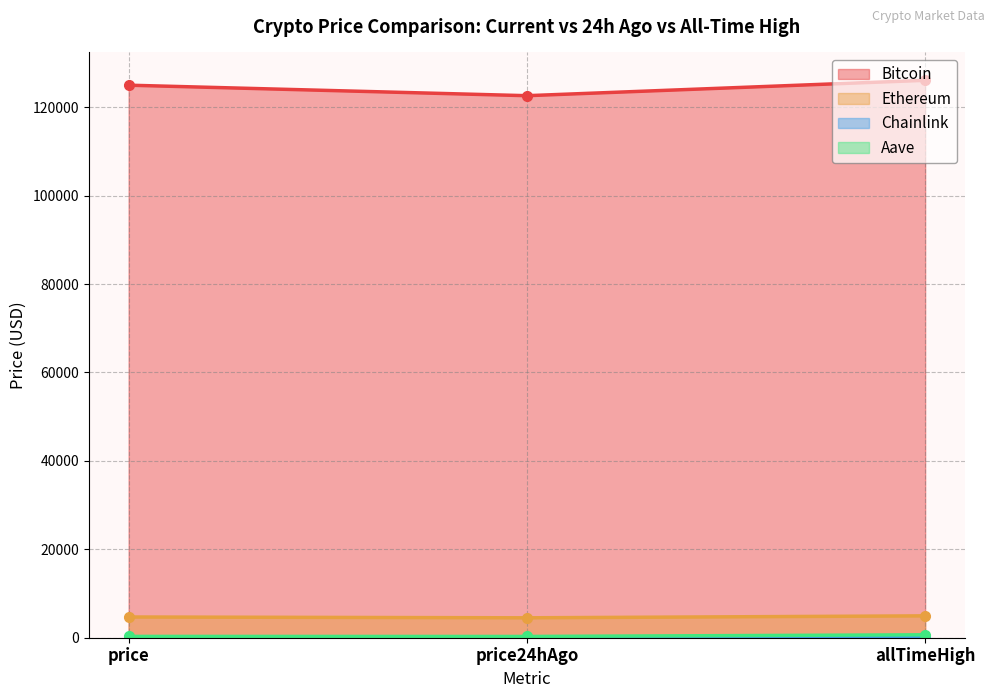

Reading left to right, list all the values displayed in this chart.

Bitcoin: 124978.0	122602.0	126080.0
Ethereum: 4688.1	4503.5	4946.1
Chainlink: 23.4	22.1	52.7
Aave: 299.2	285.2	661.7